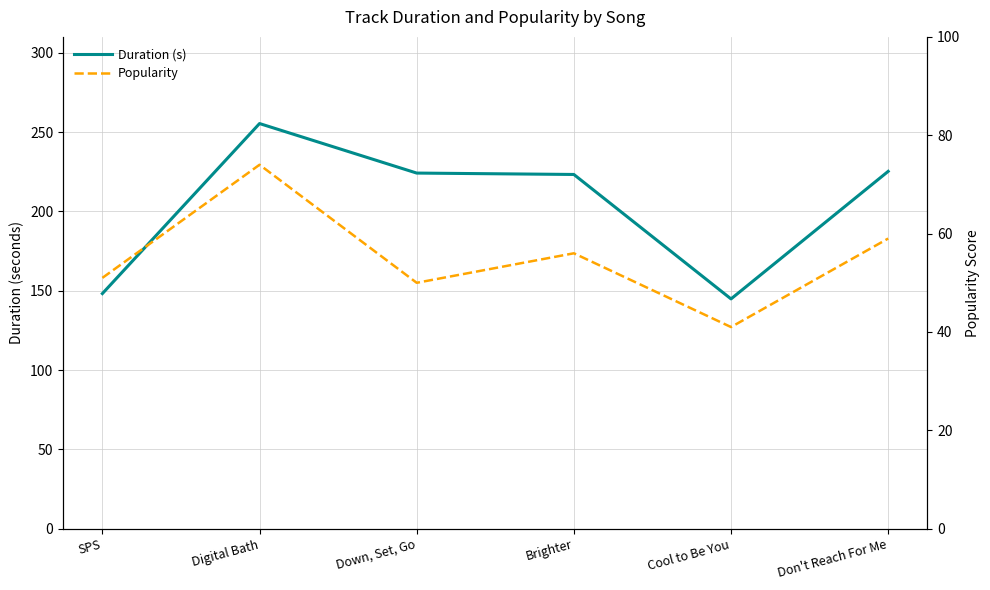

Rank the series by their average value, from lowest to highest.

Popularity, Duration (s)